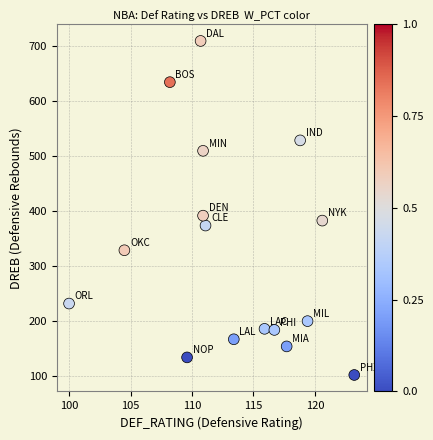

What is the range of Y values (max minus min)?

608